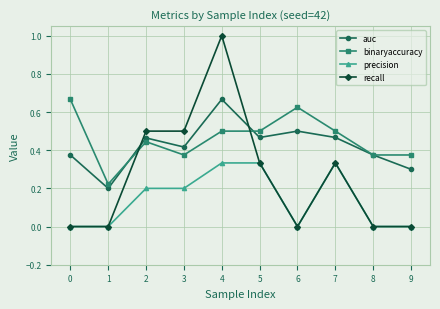

Which series has the widest spread of values?

recall